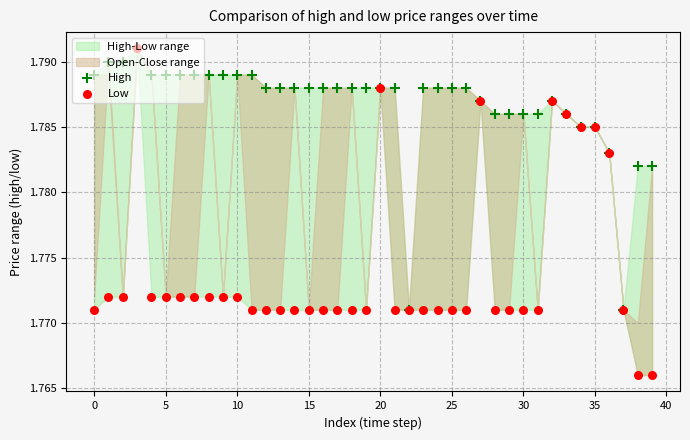

Which series reaches the minimum Y coordinate?

Low